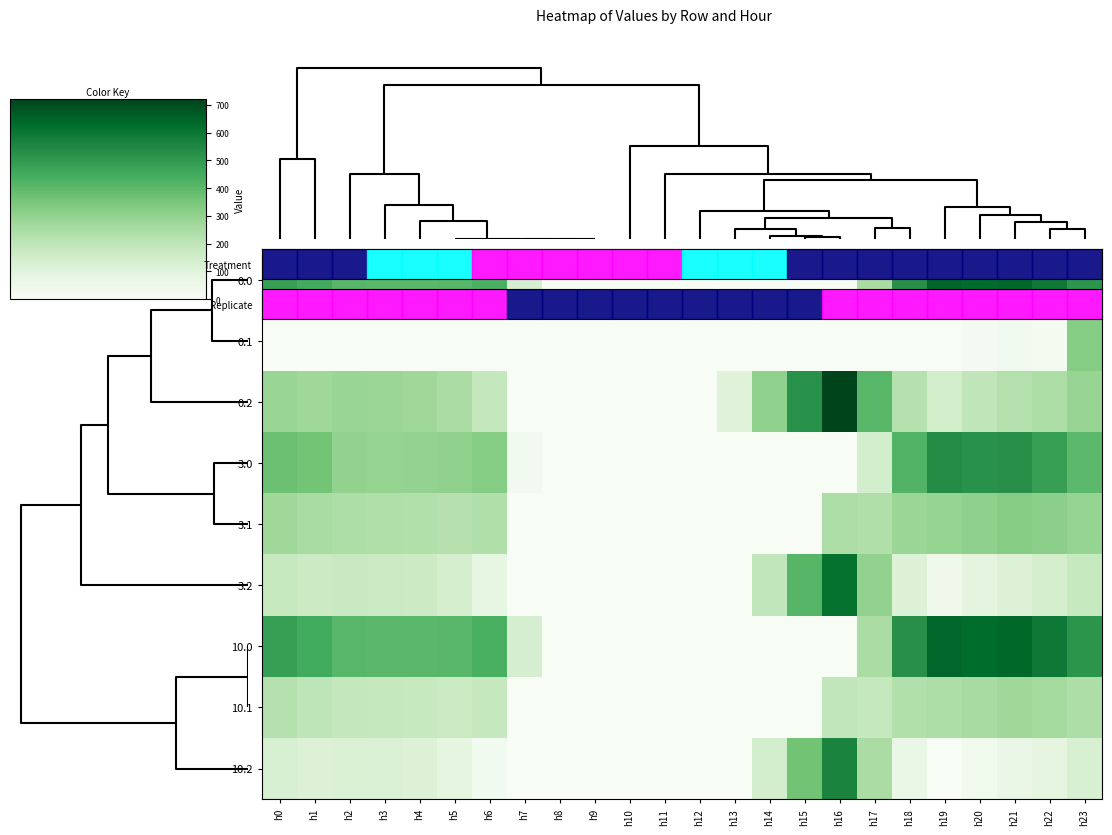

Reading left to right, extract all data points from this chart.

0.0: h0=482.0	h1=449.5	h2=410.3	h3=404.4	h4=404.9	h5=410.8	h6=435.0	h7=136.4	h8=0.0	h9=0.0	h10=0.0	h11=0.0	h12=0.0	h13=0.0	h14=0.0	h15=0.0	h16=0.0	h17=250.3	h18=529.6	h19=644.5	h20=629.9	h21=638.4	h22=592.3	h23=511.3
0.1: h0=0.0	h1=0.0	h2=0.0	h3=0.0	h4=0.0	h5=0.0	h6=0.0	h7=0.0	h8=0.0	h9=0.0	h10=0.0	h11=0.0	h12=0.0	h13=0.0	h14=0.0	h15=0.0	h16=0.0	h17=0.0	h18=0.0	h19=0.0	h20=14.5	h21=32.4	h22=19.9	h23=324.2
0.2: h0=287.1	h1=272.7	h2=285.5	h3=281.0	h4=274.4	h5=248.1	h6=187.1	h7=0.0	h8=0.0	h9=0.0	h10=0.0	h11=0.0	h12=0.0	h13=104.4	h14=301.9	h15=522.2	h16=721.2	h17=409.5	h18=223.1	h19=151.1	h20=199.2	h21=226.4	h22=247.4	h23=287.5
3.0: h0=373.0	h1=360.0	h2=301.3	h3=295.4	h4=295.9	h5=301.8	h6=326.0	h7=27.4	h8=0.0	h9=0.0	h10=0.0	h11=0.0	h12=0.0	h13=0.0	h14=0.0	h15=0.0	h16=0.0	h17=141.3	h18=420.6	h19=535.5	h20=520.9	h21=529.4	h22=483.3	h23=402.3
3.1: h0=275.6	h1=252.1	h2=238.9	h3=233.7	h4=230.6	h5=220.5	h6=236.2	h7=0.0	h8=0.0	h9=0.0	h10=0.0	h11=0.0	h12=0.0	h13=0.0	h14=0.0	h15=0.0	h16=244.7	h17=231.1	h18=279.5	h19=290.7	h20=305.5	h21=323.4	h22=310.9	h23=290.4
3.2: h0=178.1	h1=163.7	h2=176.5	h3=172.0	h4=165.4	h5=139.1	h6=78.1	h7=0.0	h8=0.0	h9=0.0	h10=0.0	h11=0.0	h12=0.0	h13=0.0	h14=192.9	h15=413.2	h16=612.2	h17=300.5	h18=114.1	h19=42.1	h20=90.2	h21=117.4	h22=138.4	h23=178.5
10.0: h0=482.0	h1=449.5	h2=410.3	h3=404.4	h4=404.9	h5=410.8	h6=435.0	h7=136.4	h8=0.0	h9=0.0	h10=0.0	h11=0.0	h12=0.0	h13=0.0	h14=0.0	h15=0.0	h16=0.0	h17=250.3	h18=529.6	h19=644.5	h20=629.9	h21=638.4	h22=592.3	h23=511.3
10.1: h0=224.8	h1=201.3	h2=188.2	h3=182.9	h4=179.9	h5=169.8	h6=185.5	h7=0.0	h8=0.0	h9=0.0	h10=0.0	h11=0.0	h12=0.0	h13=0.0	h14=0.0	h15=0.0	h16=193.9	h17=180.4	h18=228.8	h19=239.9	h20=254.8	h21=272.6	h22=260.1	h23=239.6
10.2: h0=127.4	h1=113.0	h2=125.8	h3=121.2	h4=114.6	h5=88.4	h6=27.3	h7=0.0	h8=0.0	h9=0.0	h10=0.0	h11=0.0	h12=0.0	h13=0.0	h14=142.1	h15=362.4	h16=561.4	h17=249.8	h18=63.4	h19=0.0	h20=39.4	h21=66.6	h22=87.7	h23=127.7